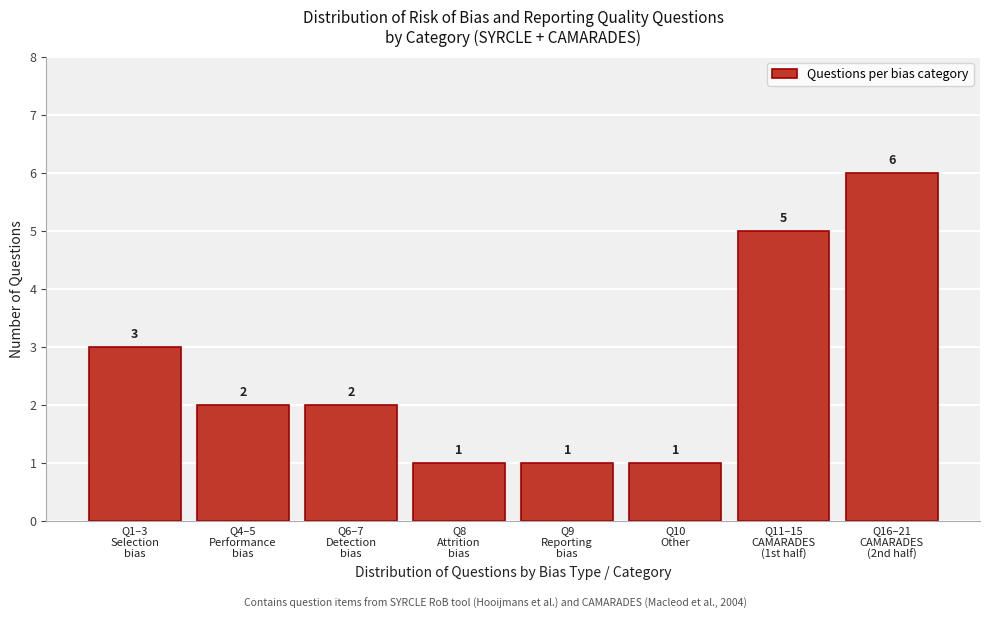

Reading left to right, list all the values displayed in this chart.

3	2	2	1	1	1	5	6